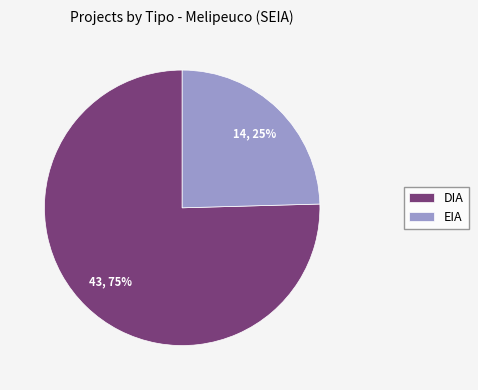

To the nearest percent, what is the average slice percentage?

50%